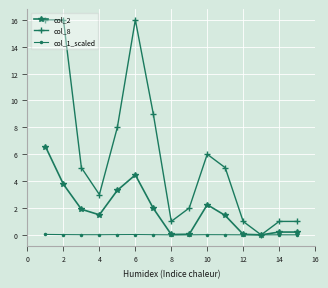

List the series in order of their peak value, highest first.

col_8, col_2, col_1_scaled